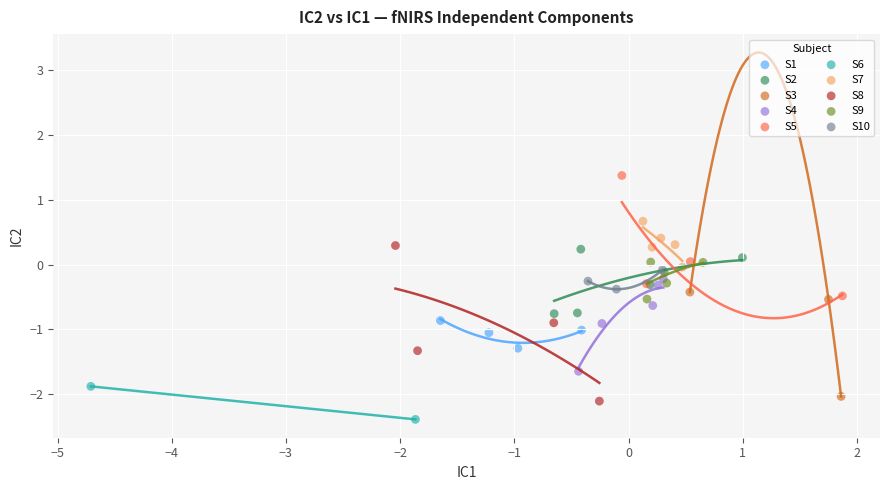

Which series contains the highest Y value?

S5